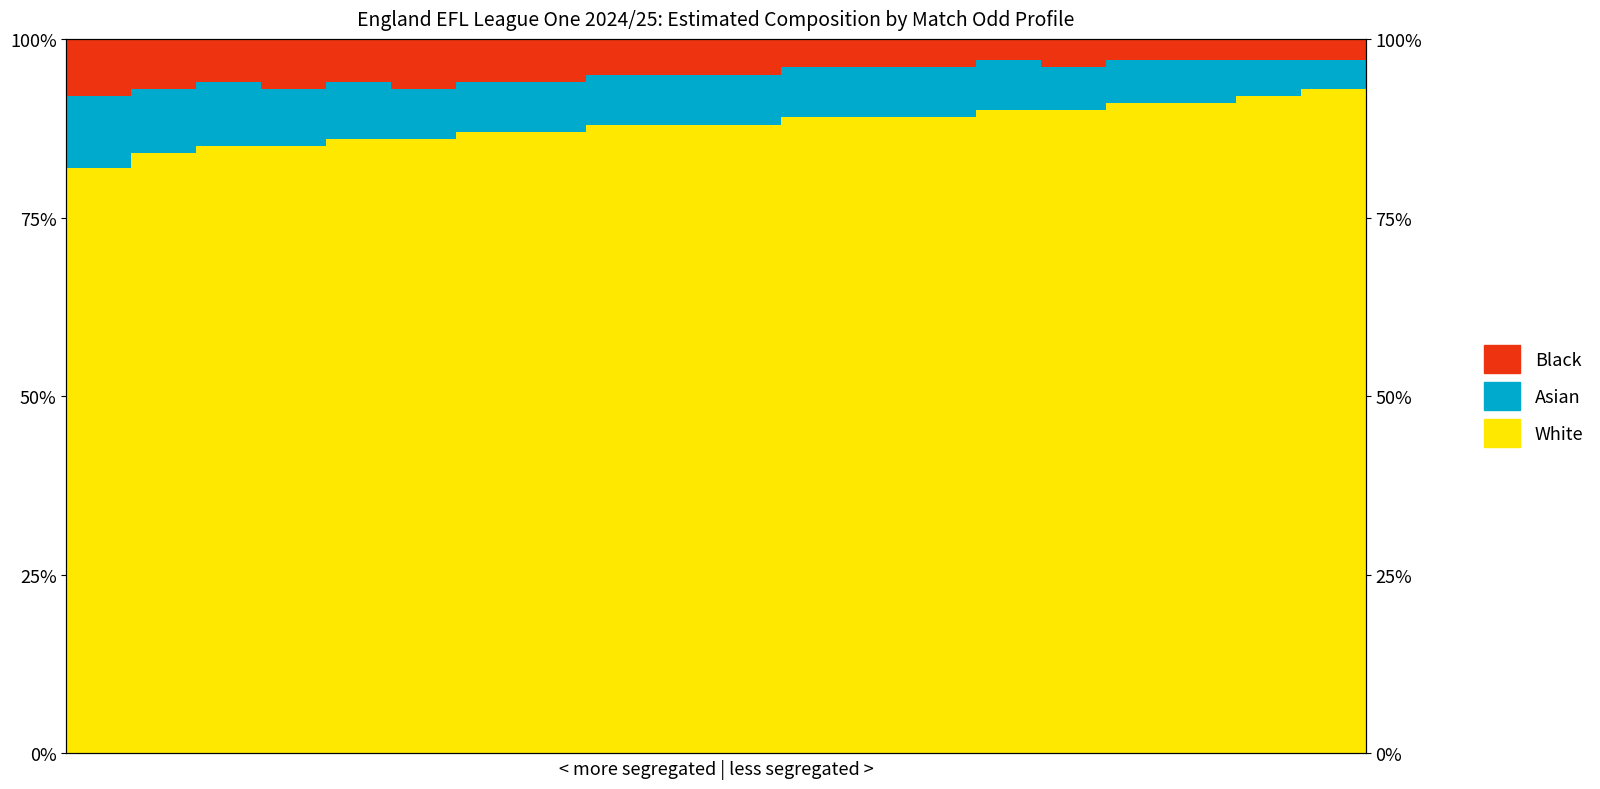

Reading left to right, extract all data points from this chart.

White: 82	84	85	85	86	86	87	87	88	88	88	89	89	89	90	90	91	91	92	93
Asian: 10	9	9	8	8	7	7	7	7	7	7	7	7	7	7	6	6	6	5	4
Black: 8	7	6	7	6	7	6	6	5	5	5	4	4	4	3	4	3	3	3	3